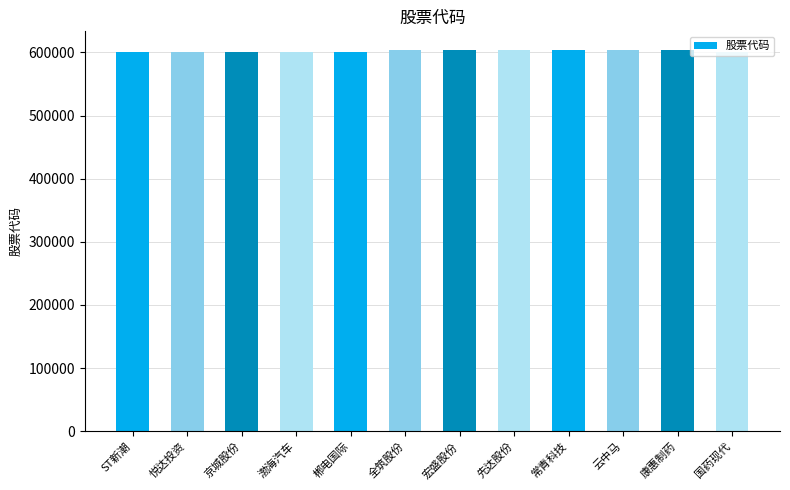

What is the smallest value displayed?

600420